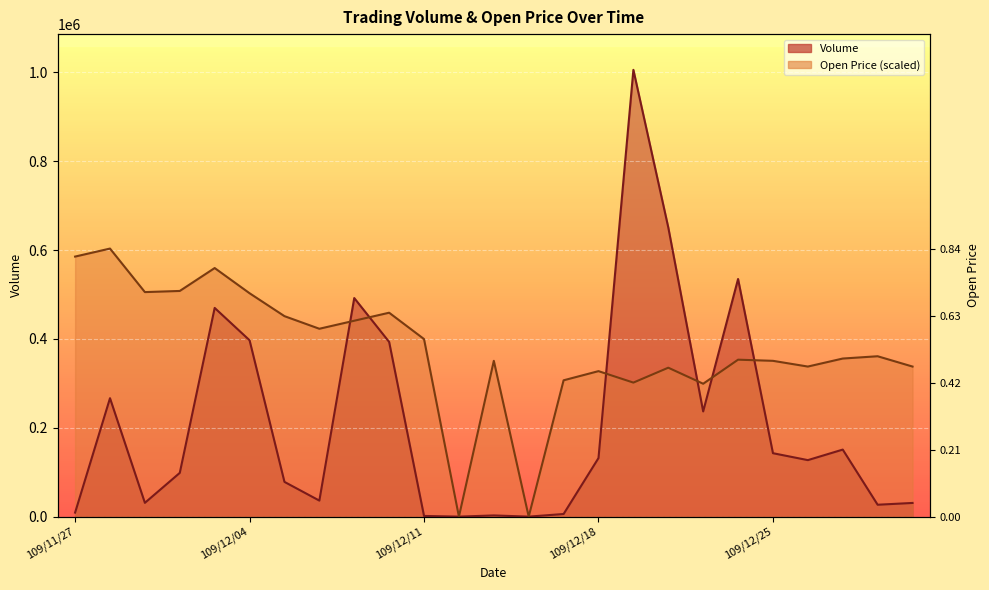

Where is Open nearest to the value 301749?

109/12/21